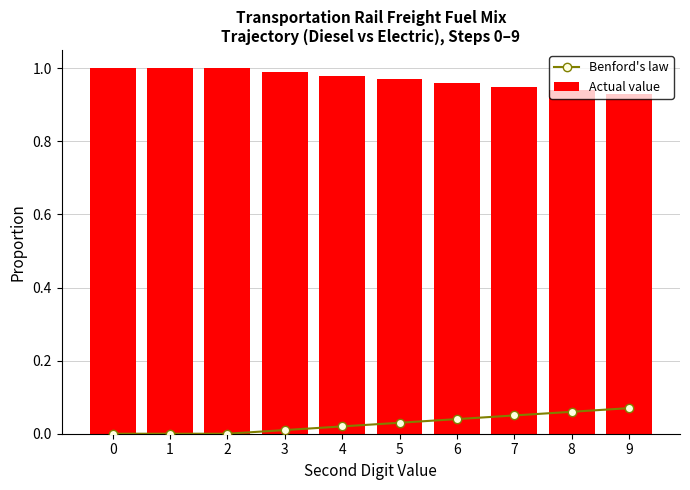

Is it true that Benford's law equals 0.1 at 9?

True